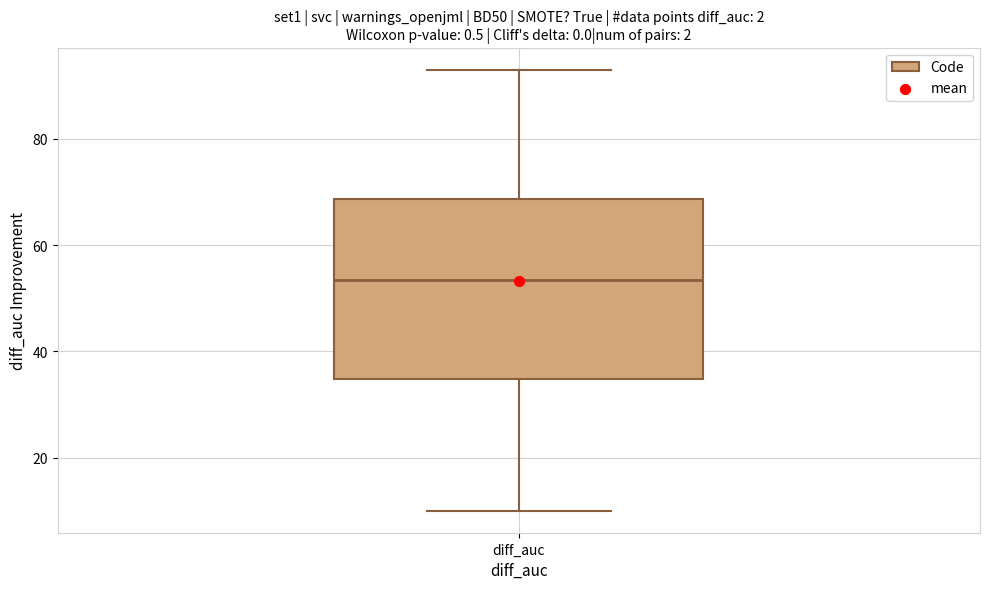

Transcribe this box plot: give where the median line is, the range the box spans, and where the two whiskers end, as read against the y-axis. The values are not printed on the chart, so give them approximately, as read against the axis.

median 54, box 34 to 68, whiskers 10 to 94